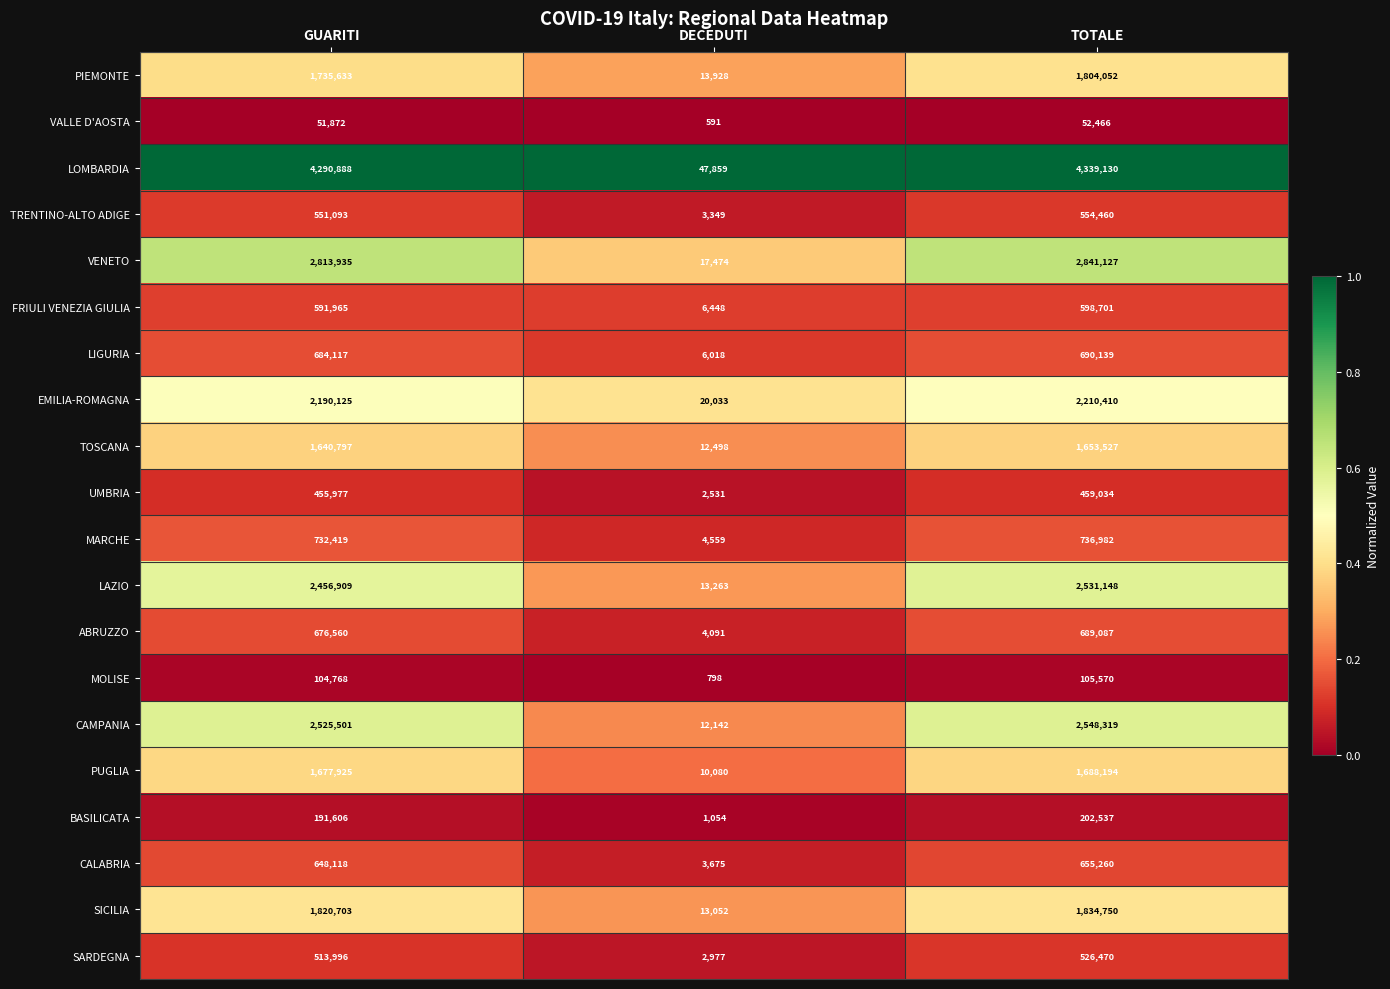

Which series changed the most between GUARITI and DECEDUTI?

LOMBARDIA